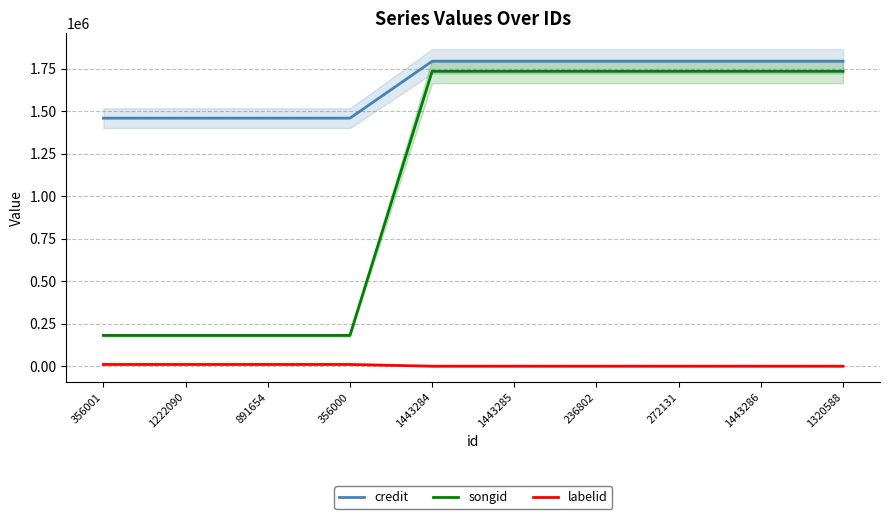

What is the approximate value of songid at 1443286?

1735229